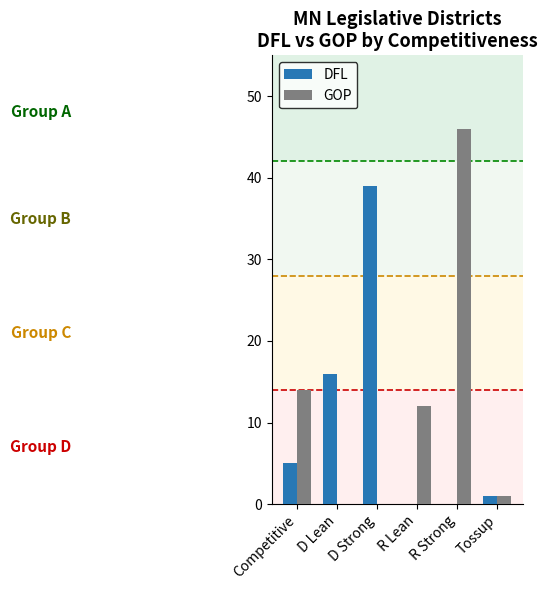

Between Competitive and R Strong, which series saw the biggest shift?

GOP